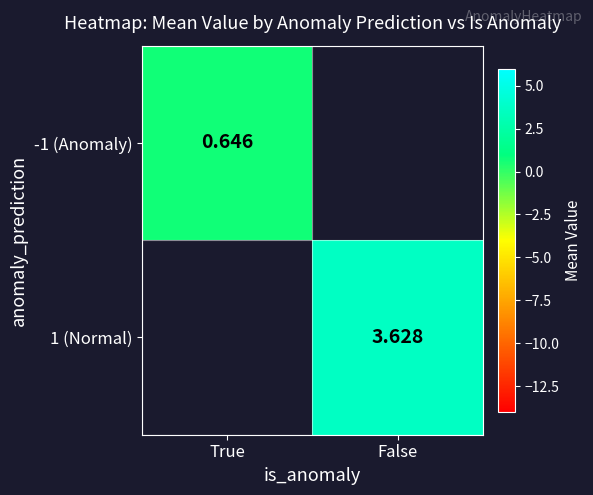

Is the value of 1 (Normal) at False greater than the value of -1 (Anomaly) at True?

Yes